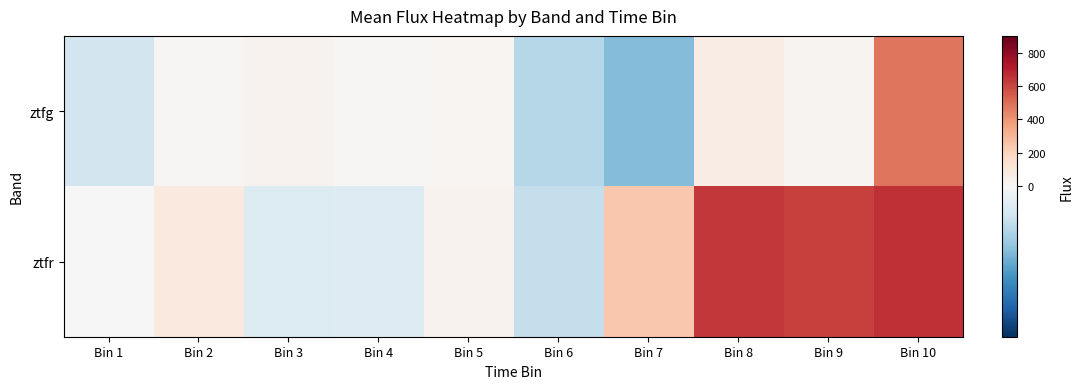

At which category is the sum across all series the highest?

Bin 10